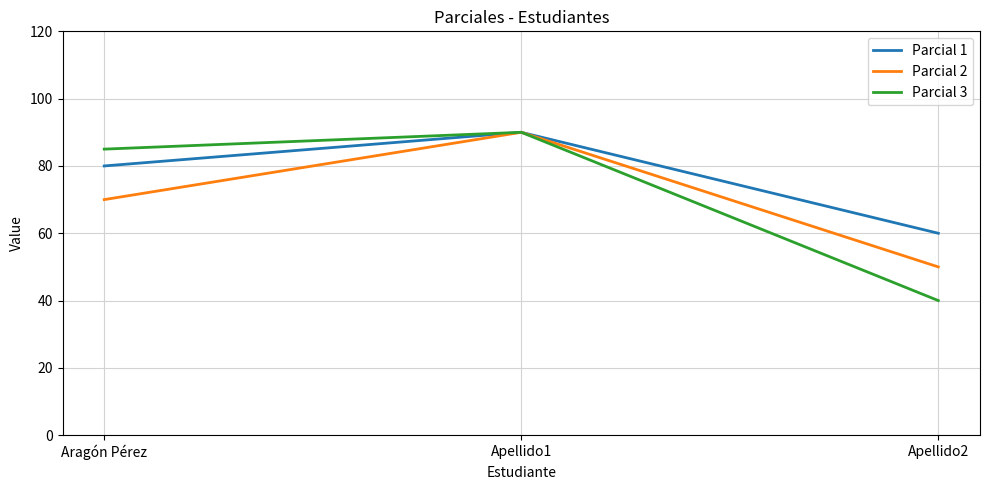

Which series has the largest total across all categories?

Parcial 1